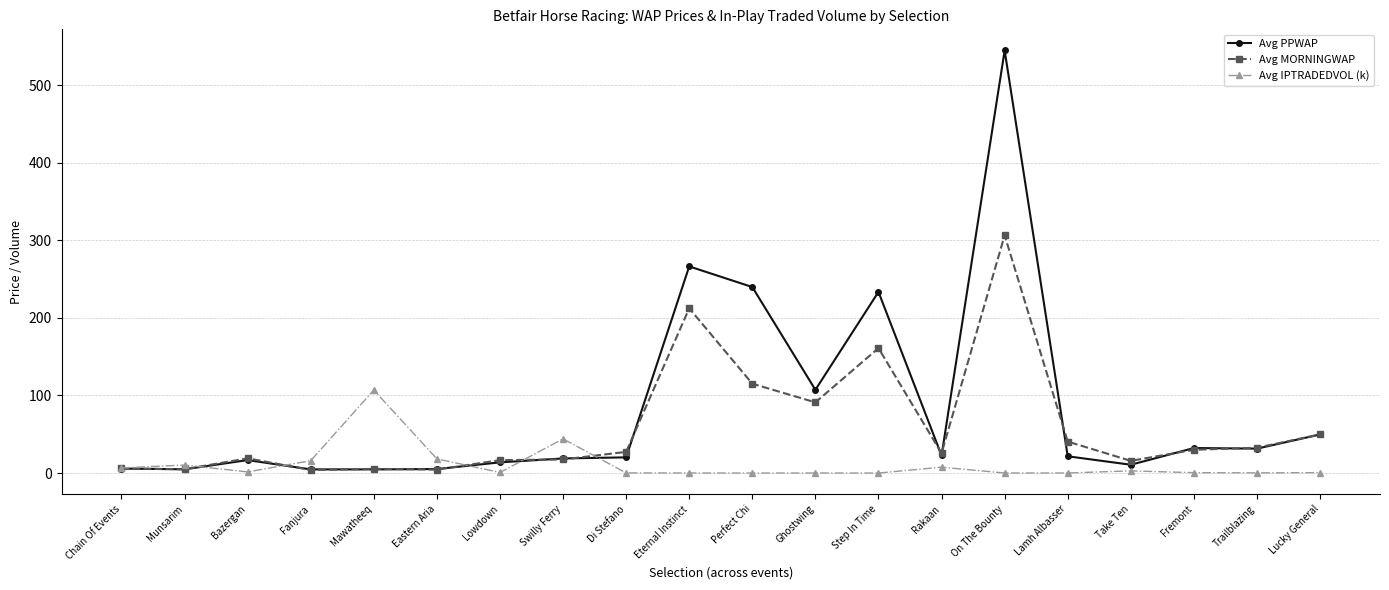

What is the label of the 20th point from the right?

Chain Of Events